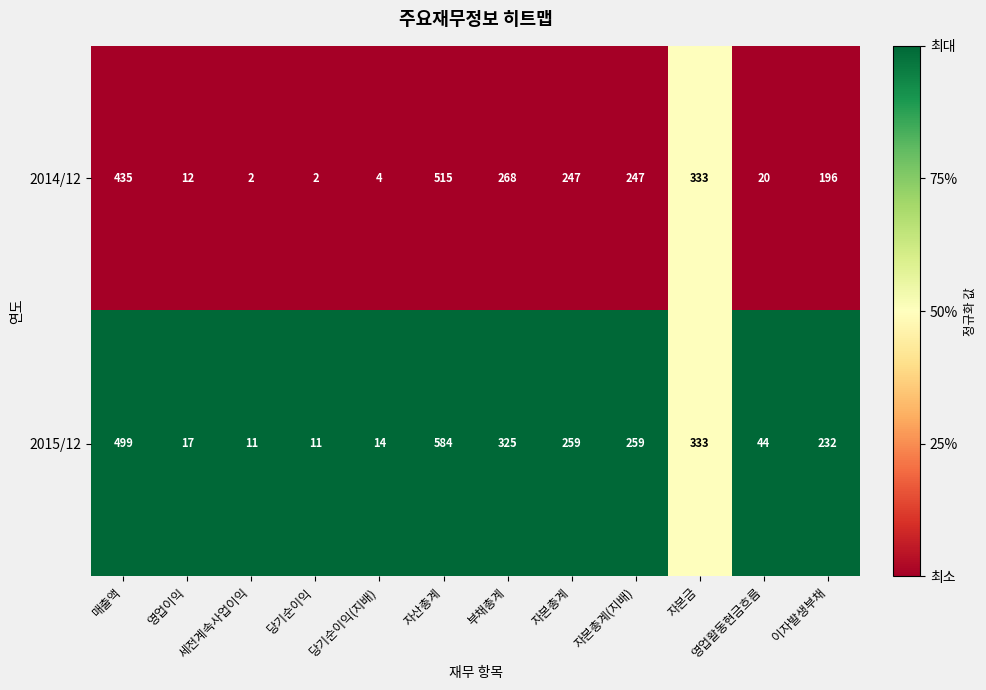

What is the difference between the maximum and minimum values in the 2014/12 series?

513